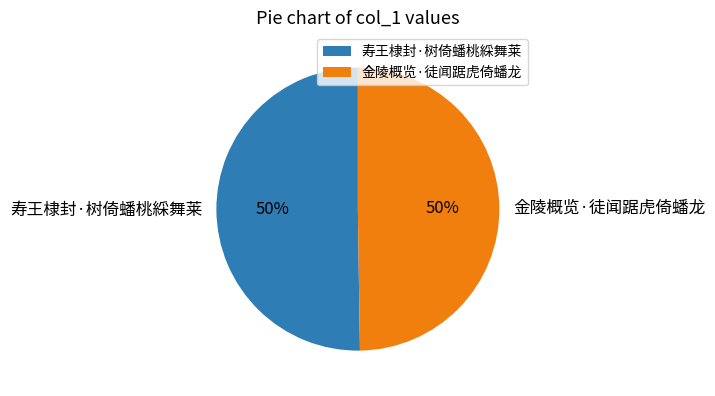

True or false: 金陵概览·徒闻踞虎倚蟠龙 accounts for 50% of the total.

True